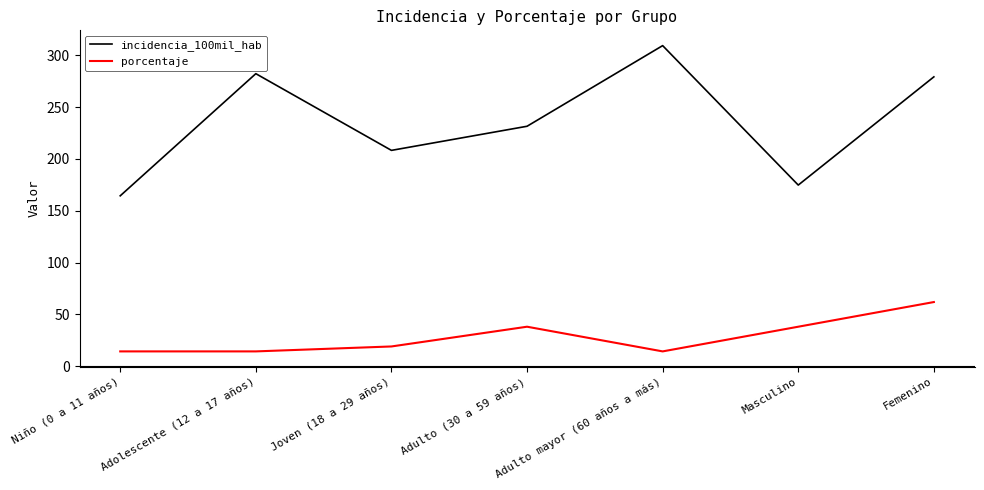

True or false: incidencia_100mil_hab and porcentaje cross at least once.

False